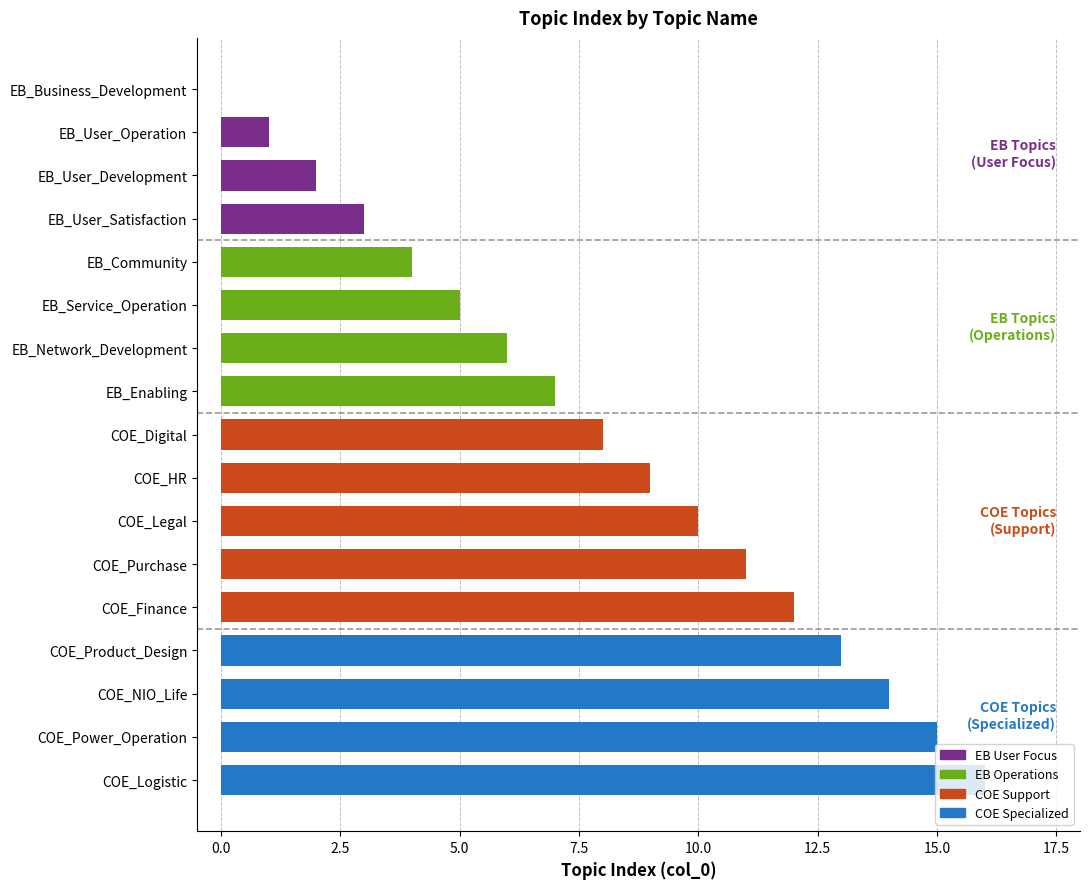

What is the change in value from COE_Legal to COE_Finance?

+2